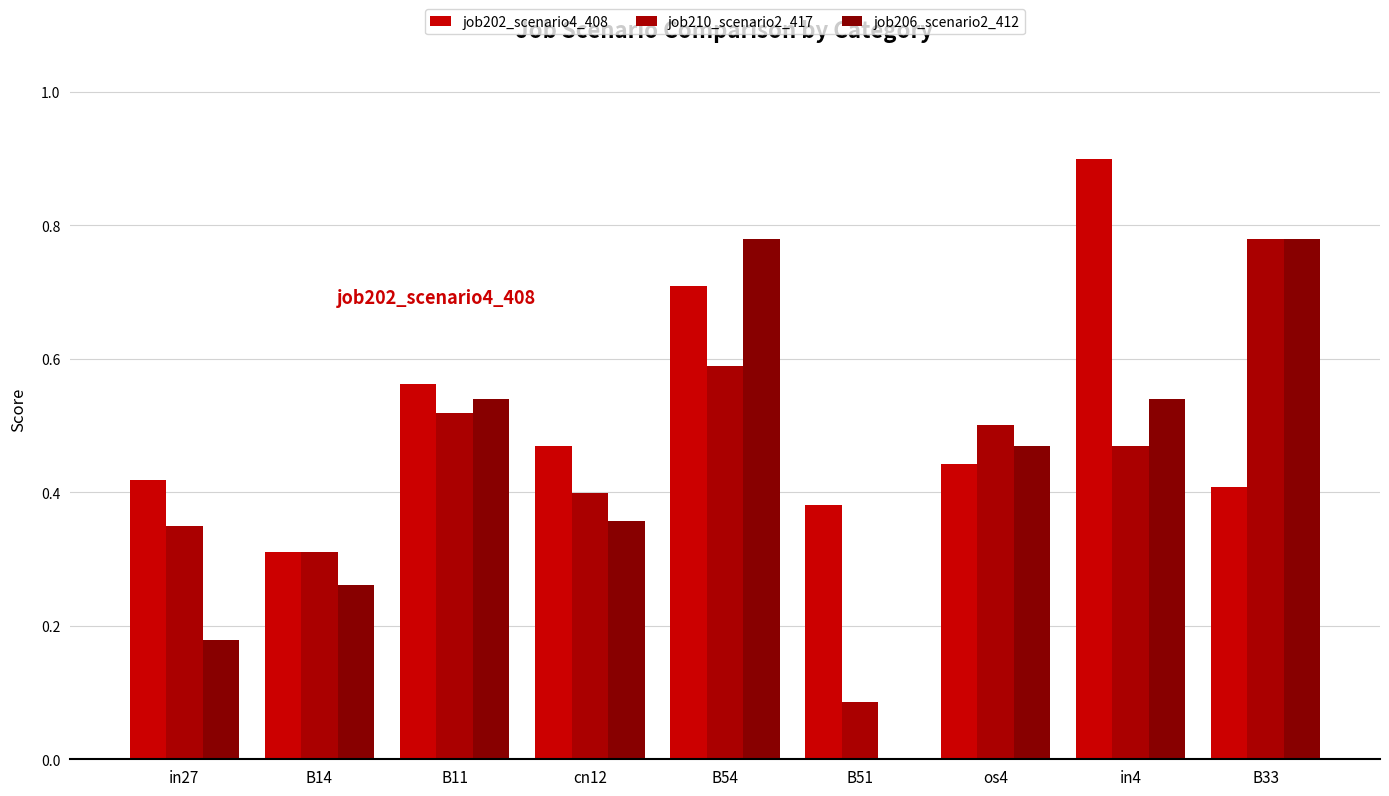

What value does the job210_scenario2_417 series have at cn12?

0.4